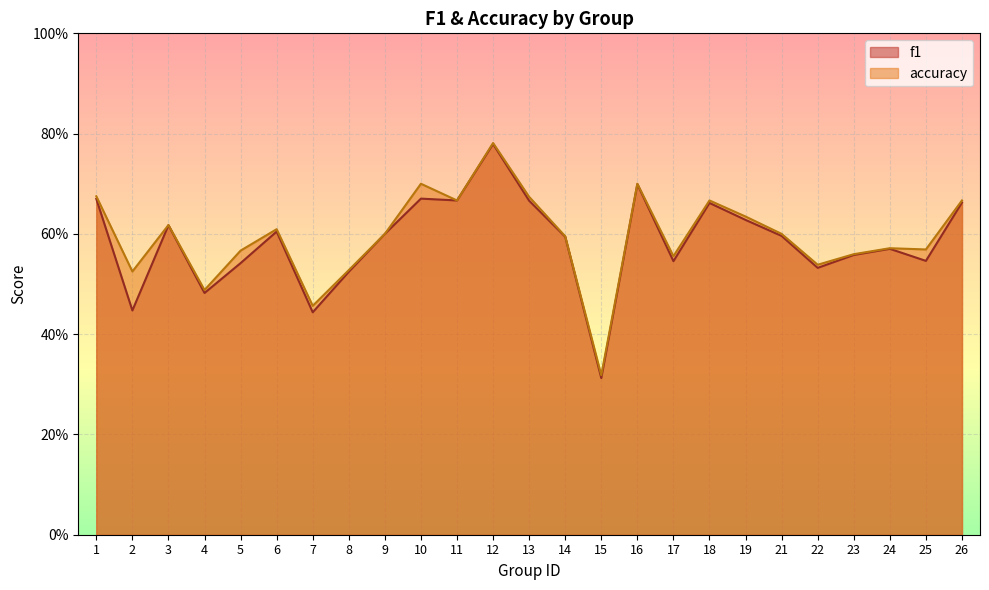

True or false: f1 and accuracy intersect in this chart.

False